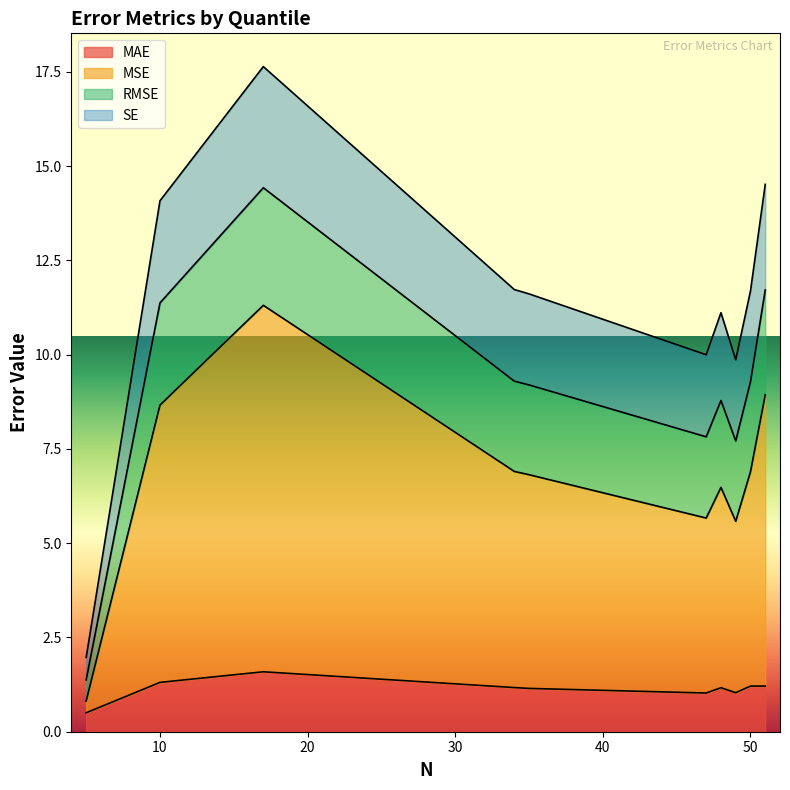

What is the difference between the maximum and minimum values in the RMSE series?

2.6